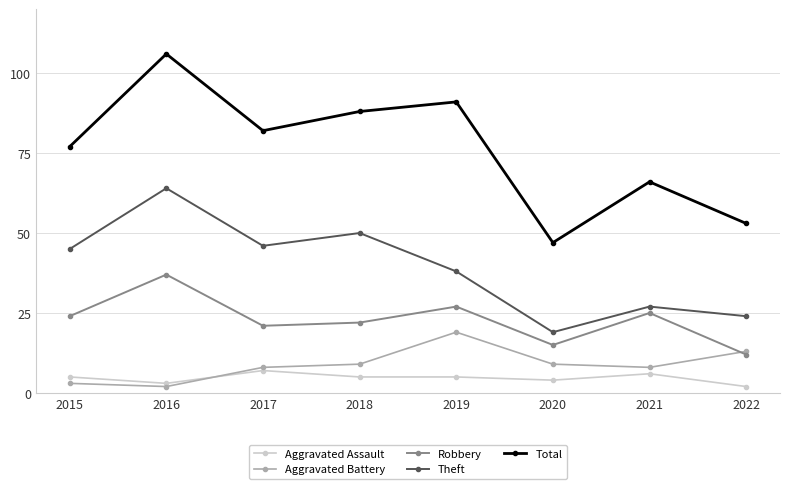

Where is Theft nearest to the value 41?

2019